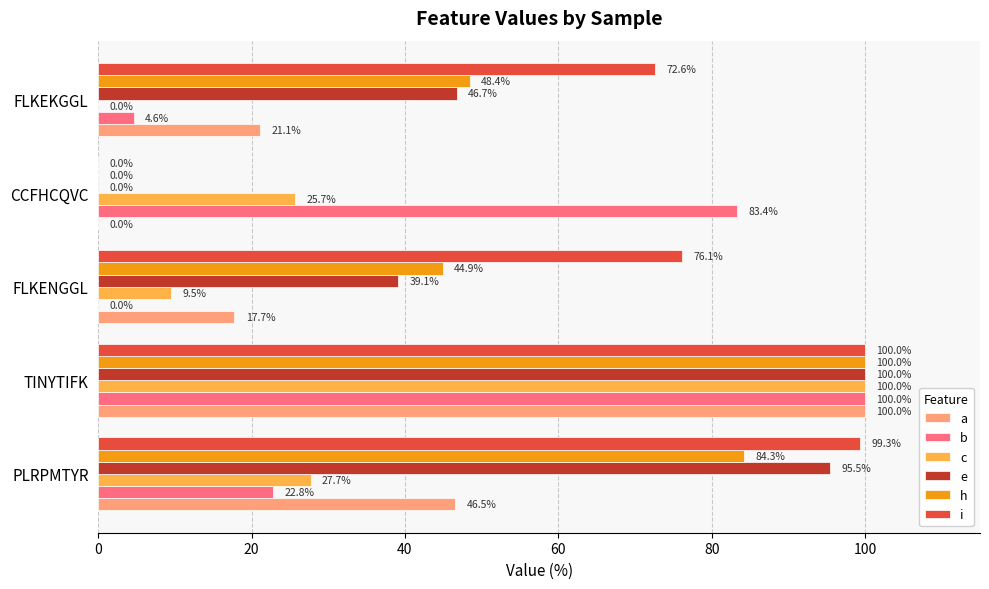

What is the sum of all i values?

348.0